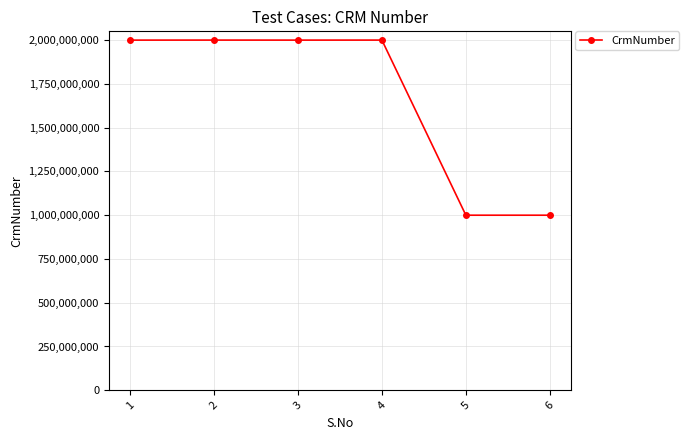

What is the value of the 5th point from the left?

1000084151